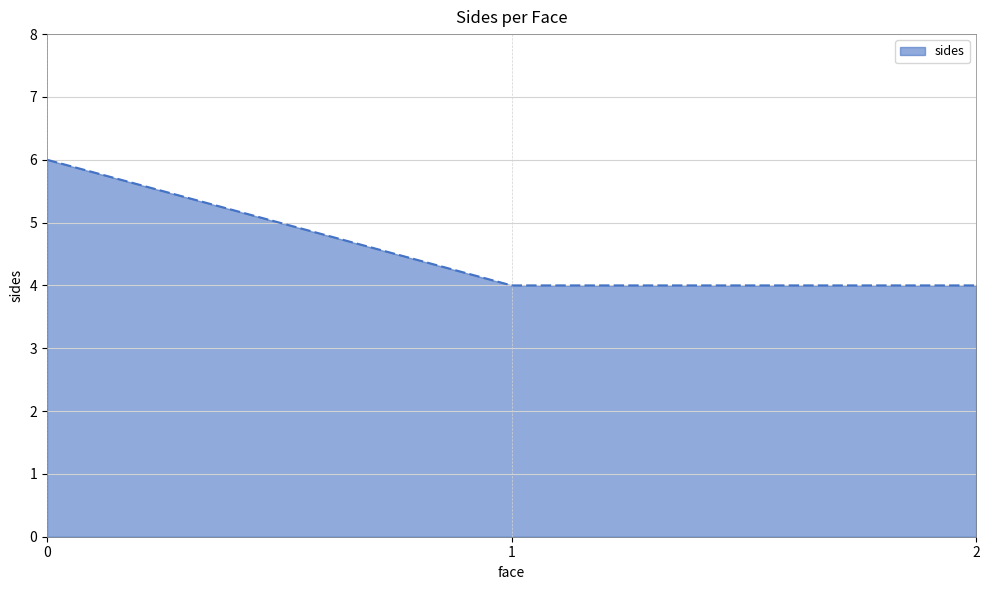

How many lines are shown in the chart?

1